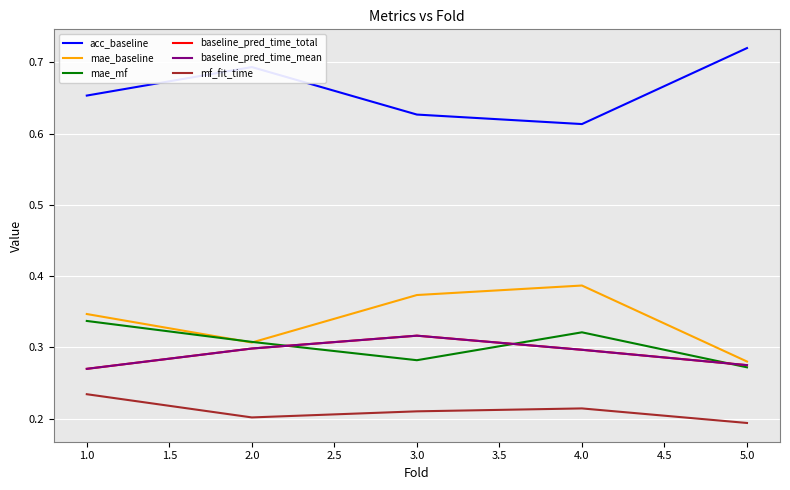

What value does the baseline_pred_time_mean series have at 2.0?

0.3